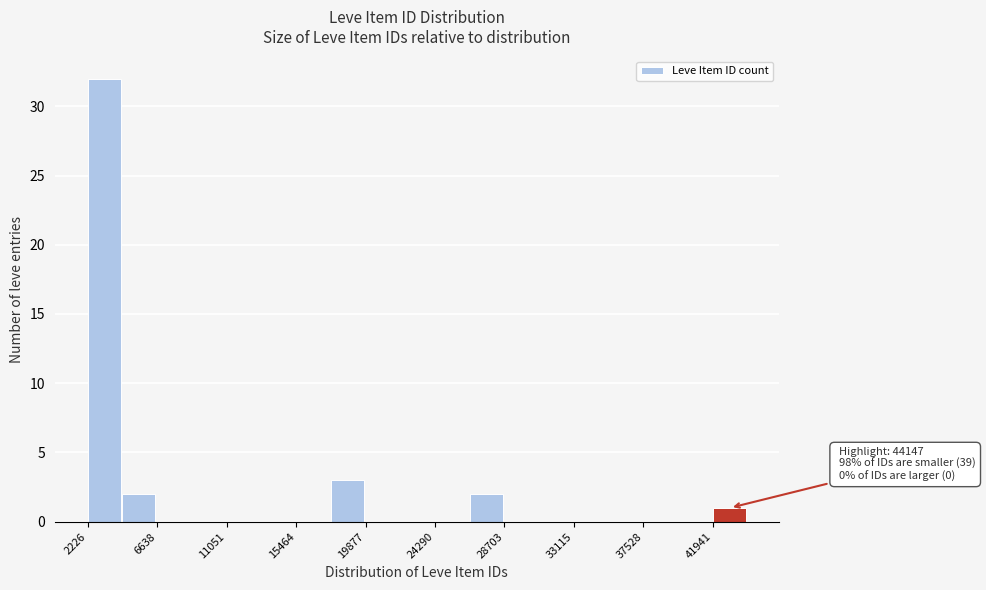

Which range on the x-axis has the tallest bar?

2000 to 4500